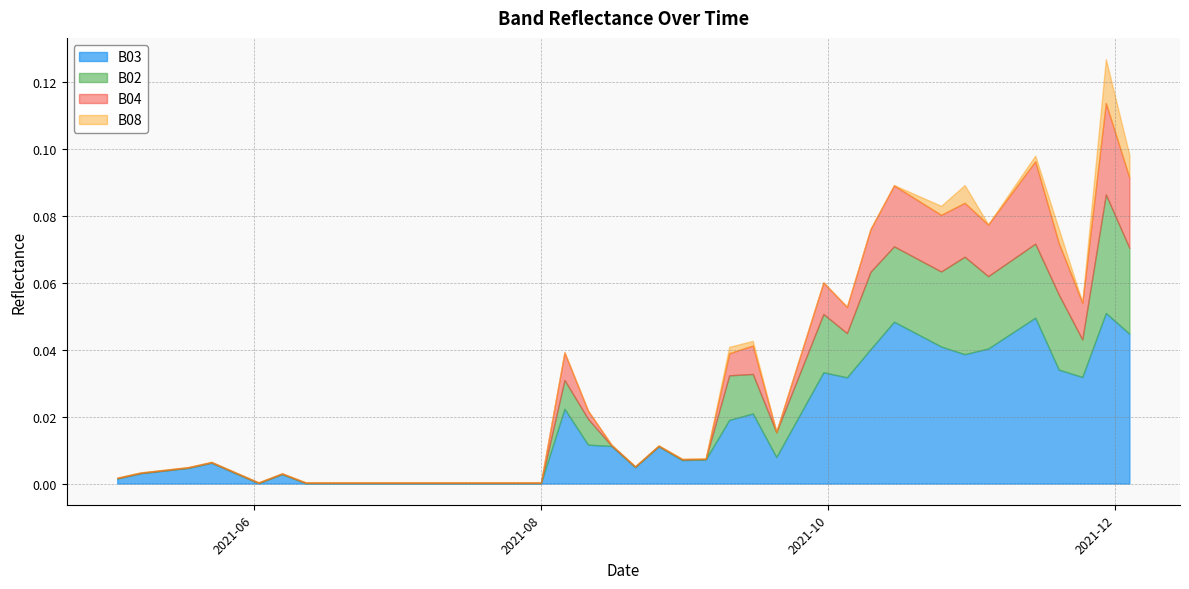

What is the label of the 4th point from the right?

2021-11-19